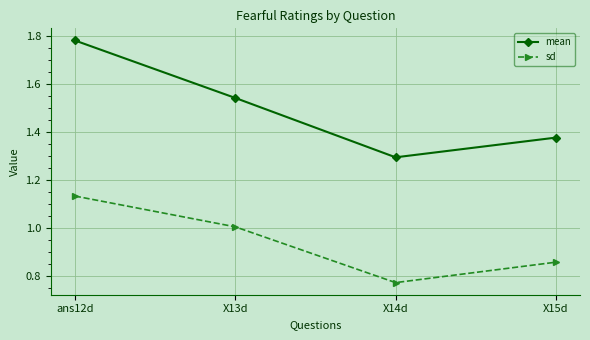

Which label corresponds to the largest value in the chart?

ans12d